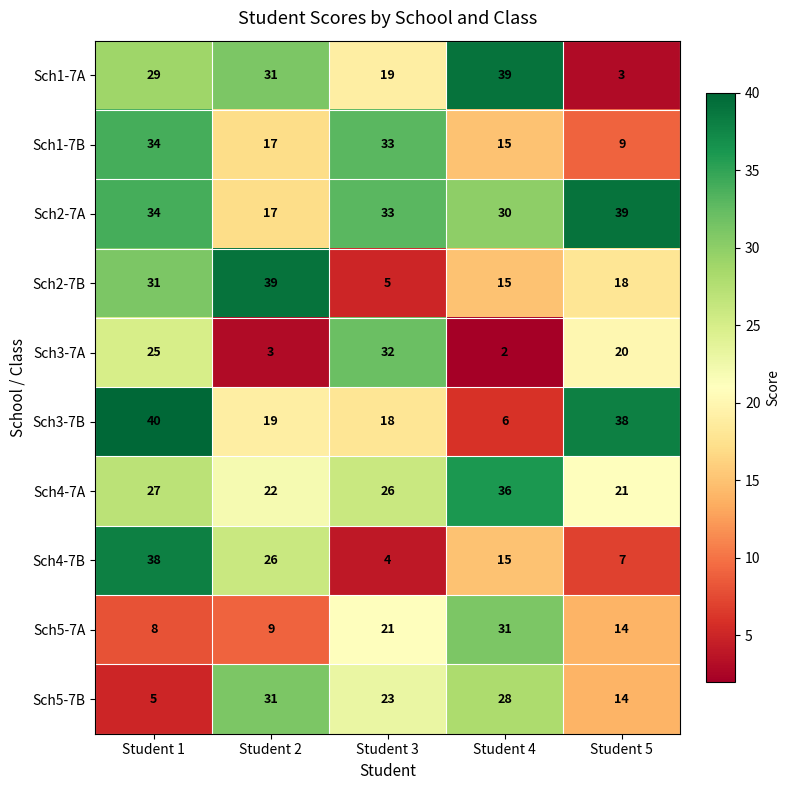

What is the difference between the maximum and minimum values in the Sch3-7B series?

34